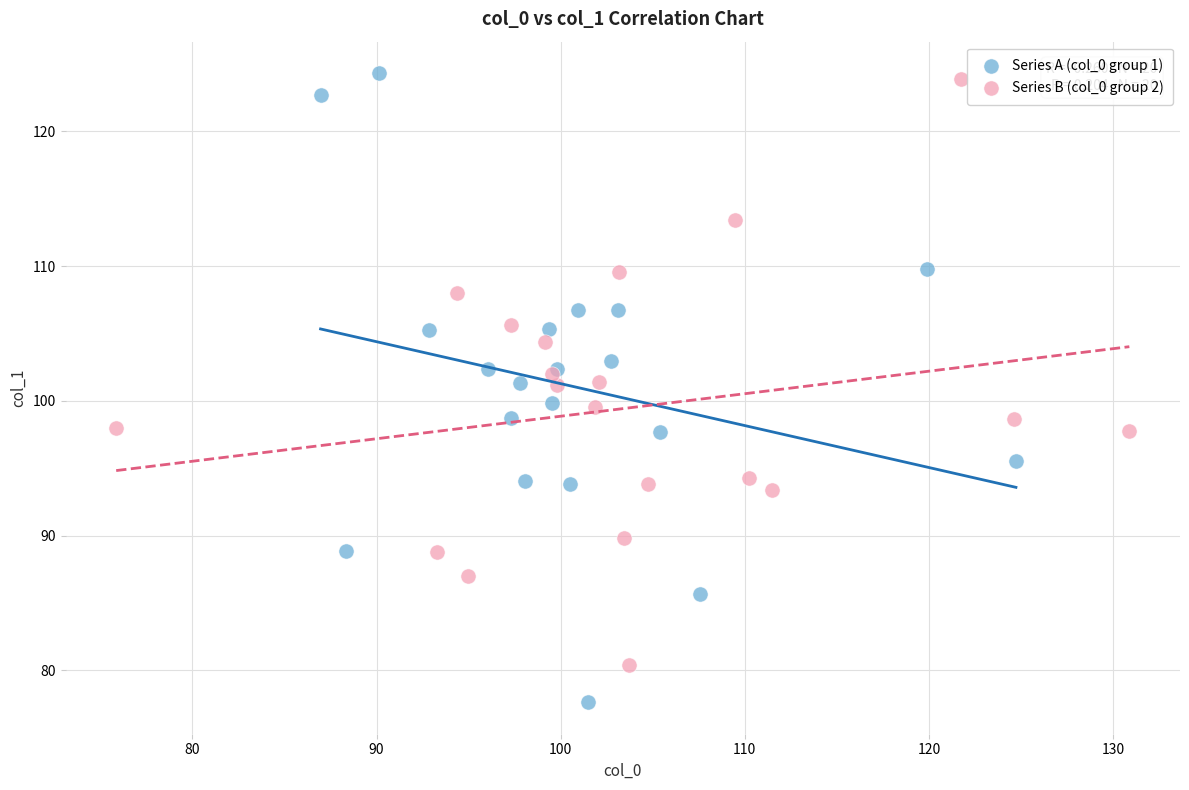

Which series contains the lowest Y value?

Series A (col_0 group 1)